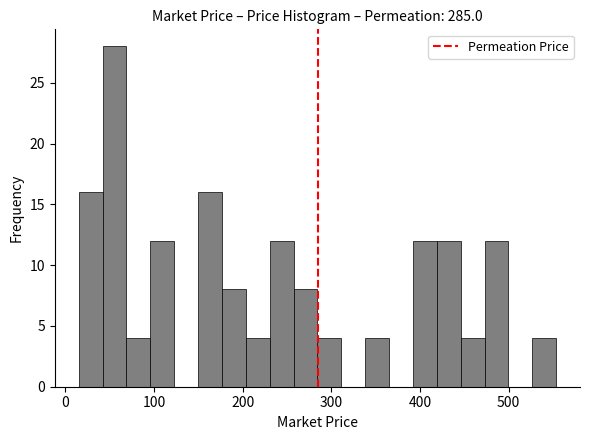

Read against the x-axis, roughly where is the centre of the tallest bar?

60